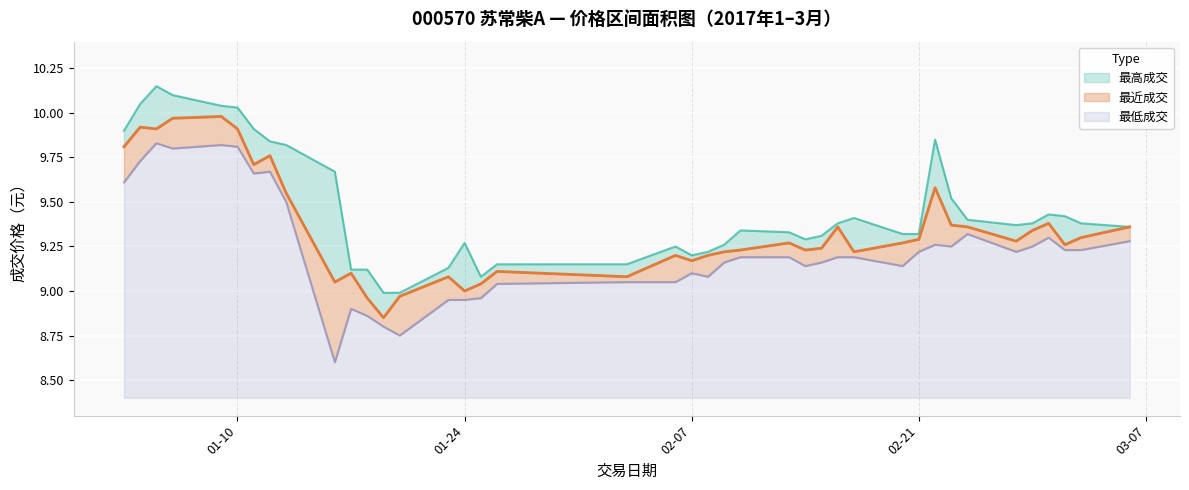

What is the smallest value displayed?

8.6